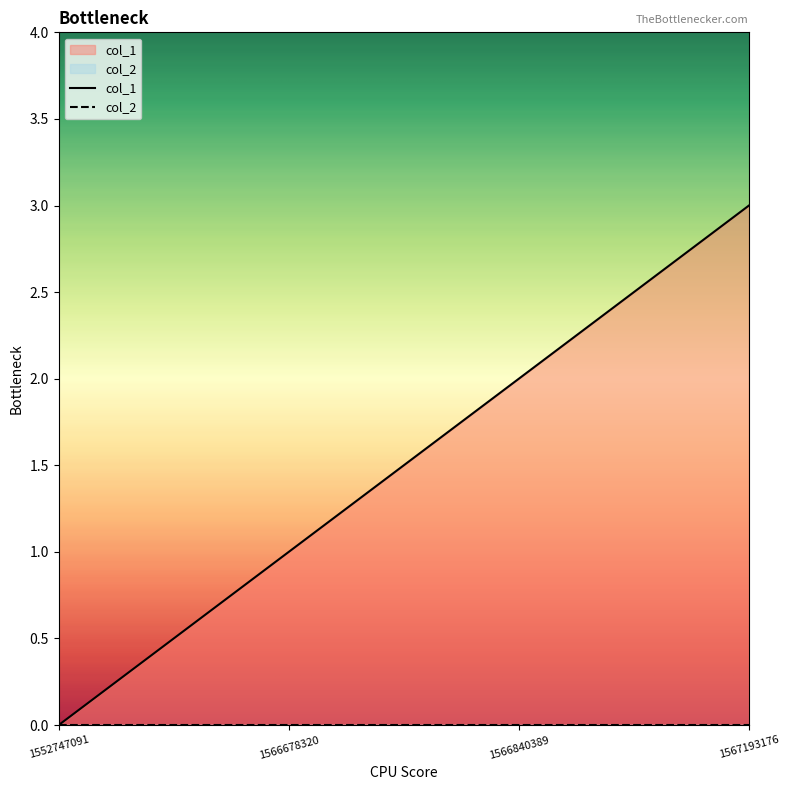

What is the change in value from 1552747091 to 1566678320?

+1